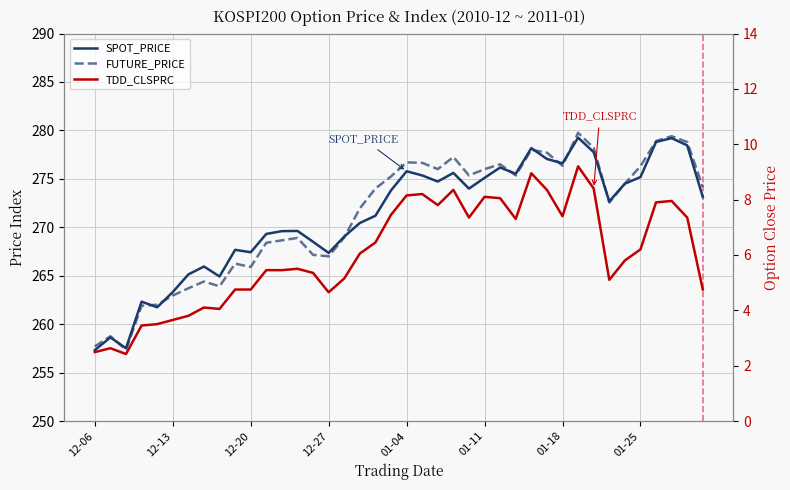

What is the sum of the TDD_CLSPRC values at 33 and 21?

13.3